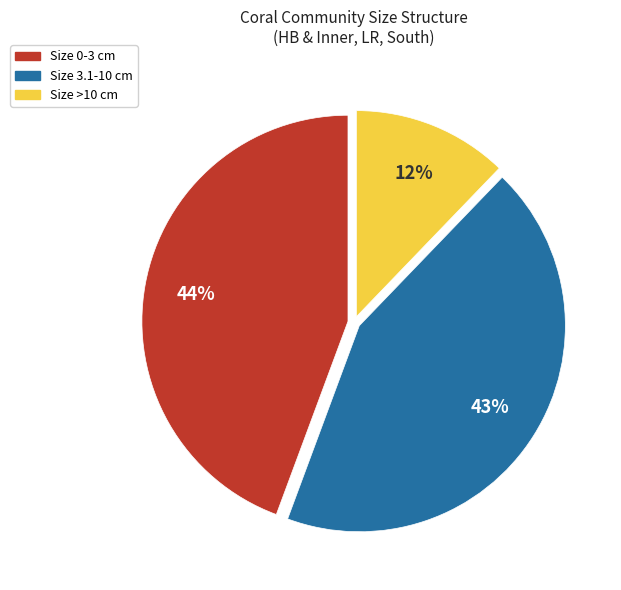

Is there any slice that represents more than half of the pie?

No